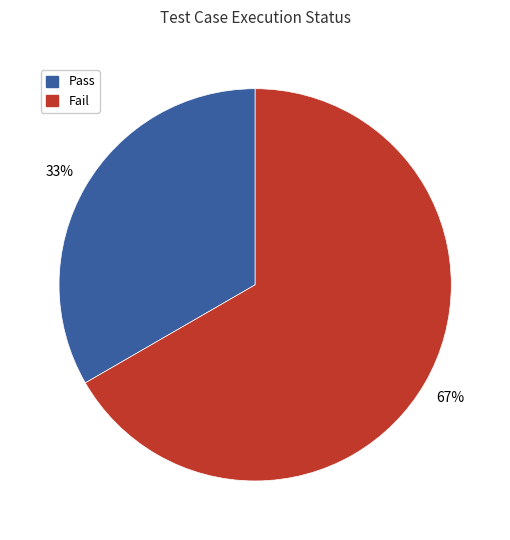

Count the number of slices in the pie.

2